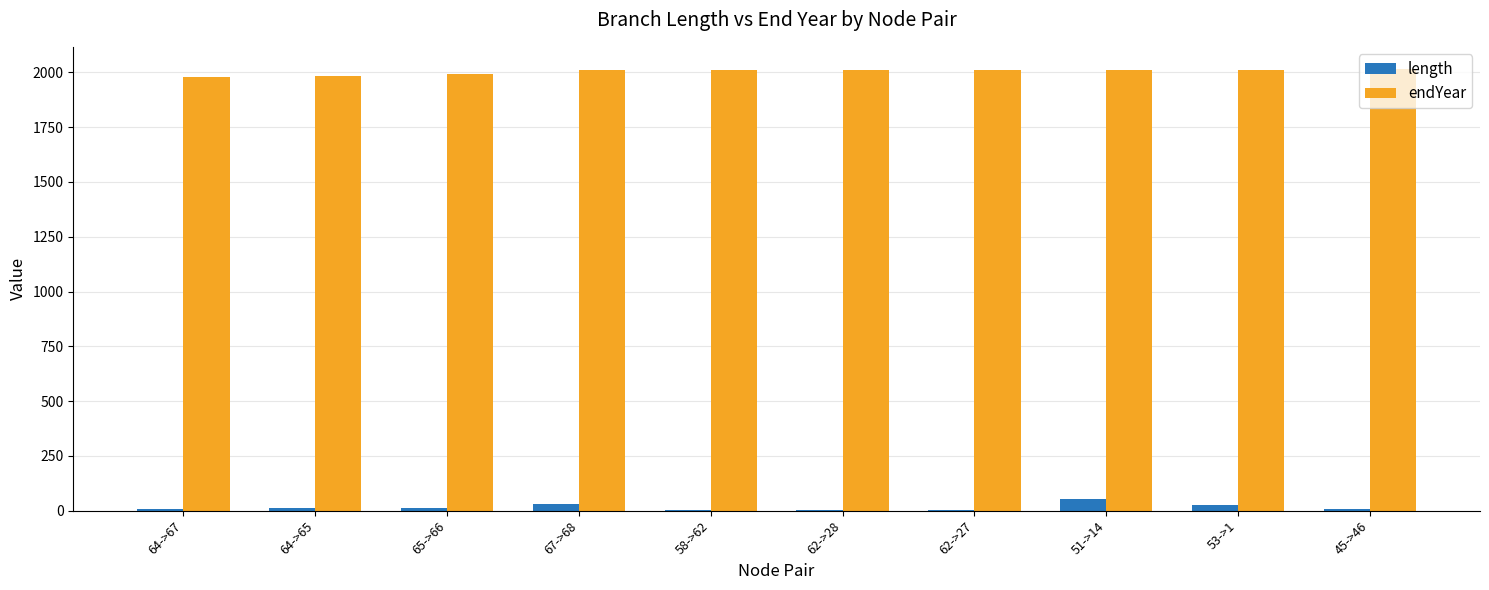

The value of endYear at 64->67 is 690.3. True or false?

False